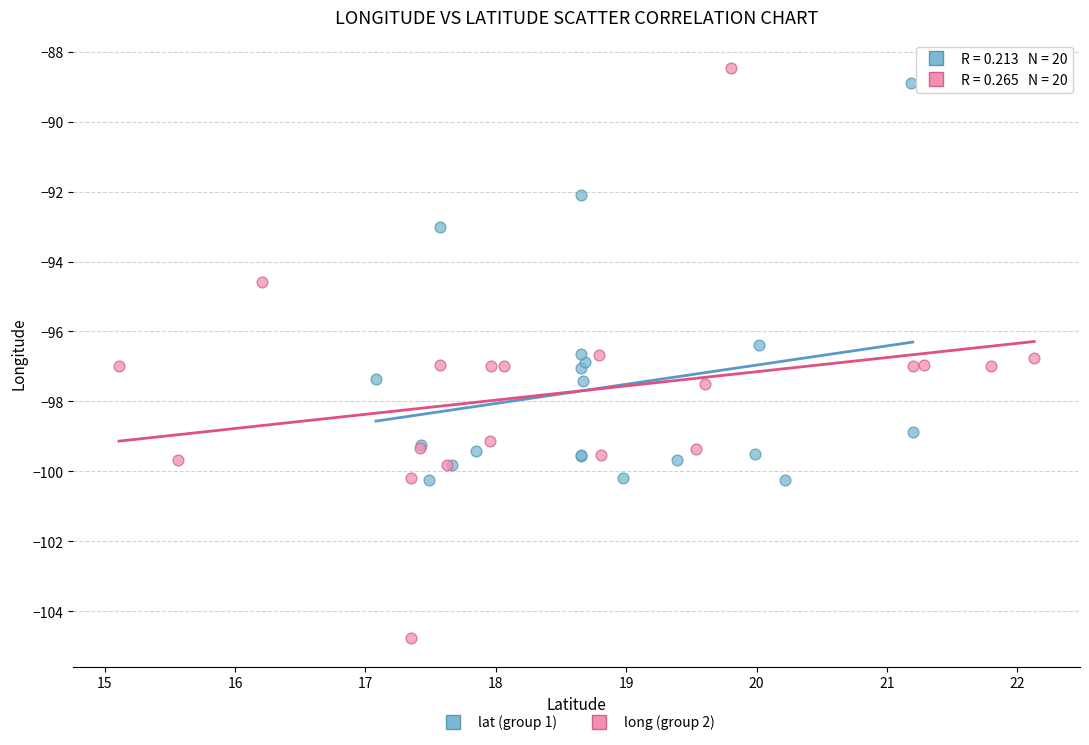

Which series has the widest spread of Y values?

long (group 2)